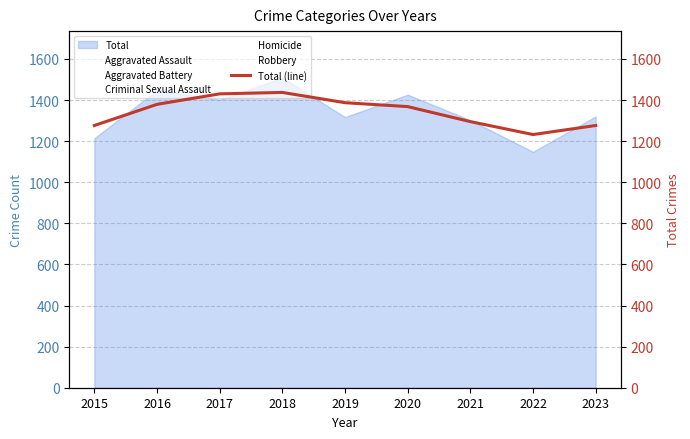

Which category has the lowest value across all series?

2022